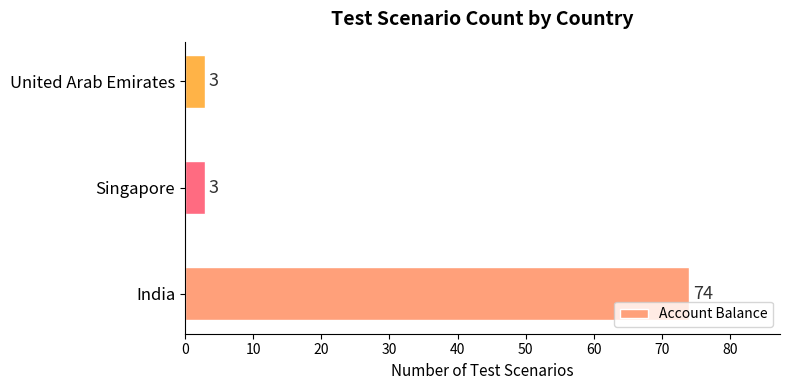

What is the sum of the values at India and Singapore?

77